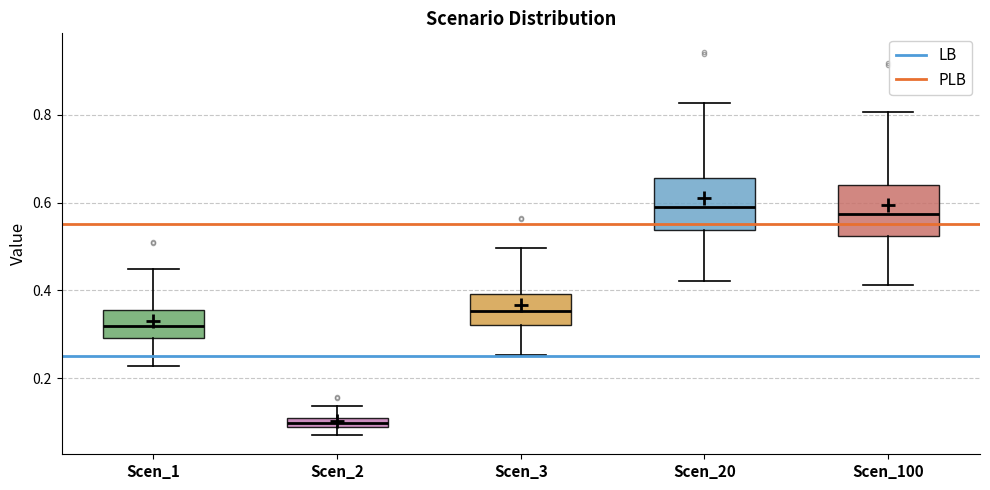

Where is the upper edge of the box for Scen_100 on the y-axis? The values are not printed on the chart, so give them approximately, as read against the axis.

0.64